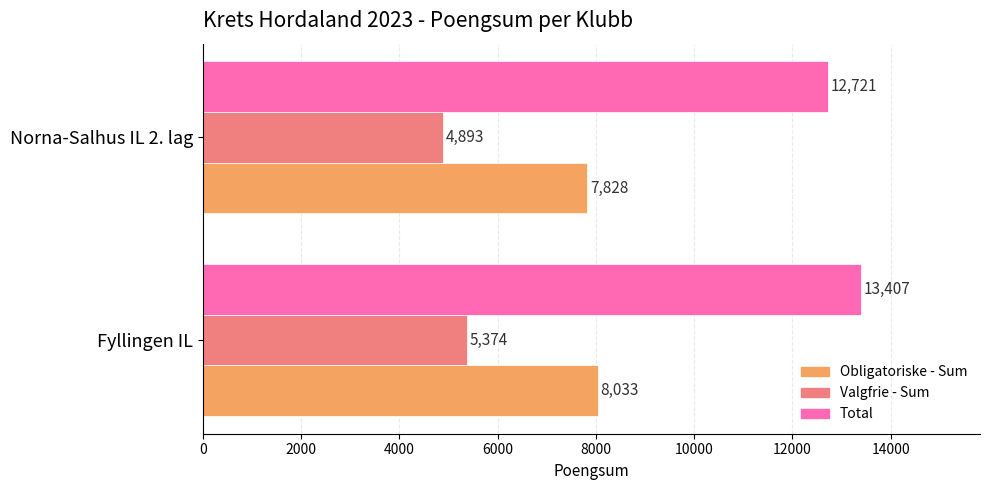

What value does the Total series have at Norna-Salhus IL 2. lag, to the nearest 10?

12720